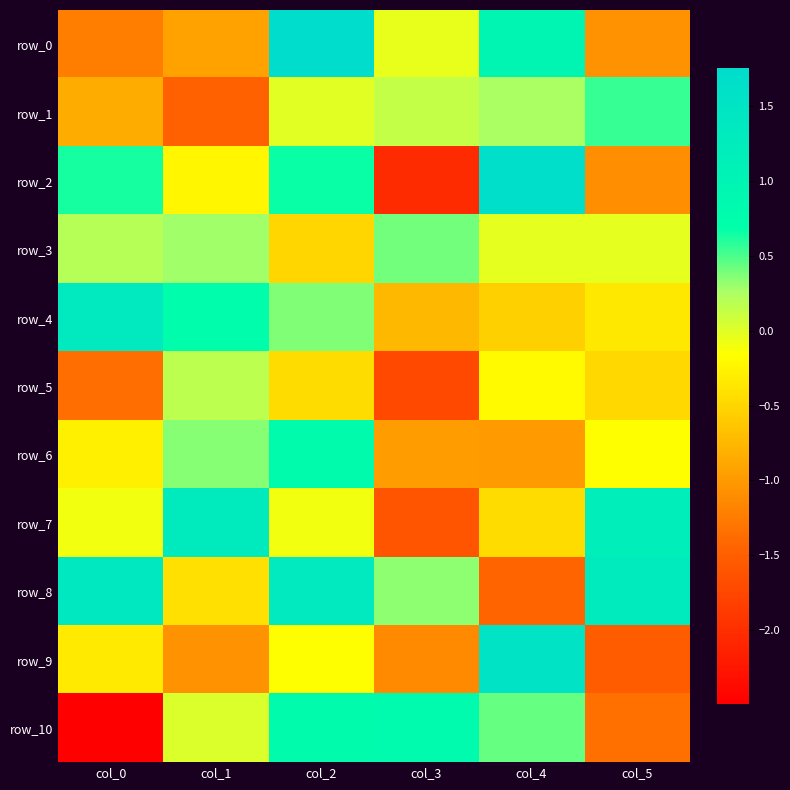

Is it true that row_7 equals -0.5 at col_3?

False